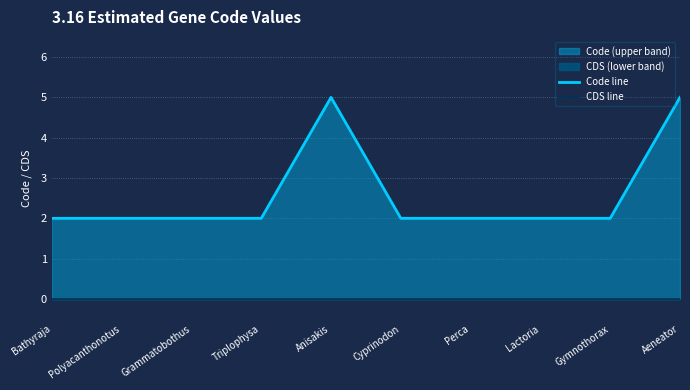

What is the approximate value of Code line at Lactoria?

2